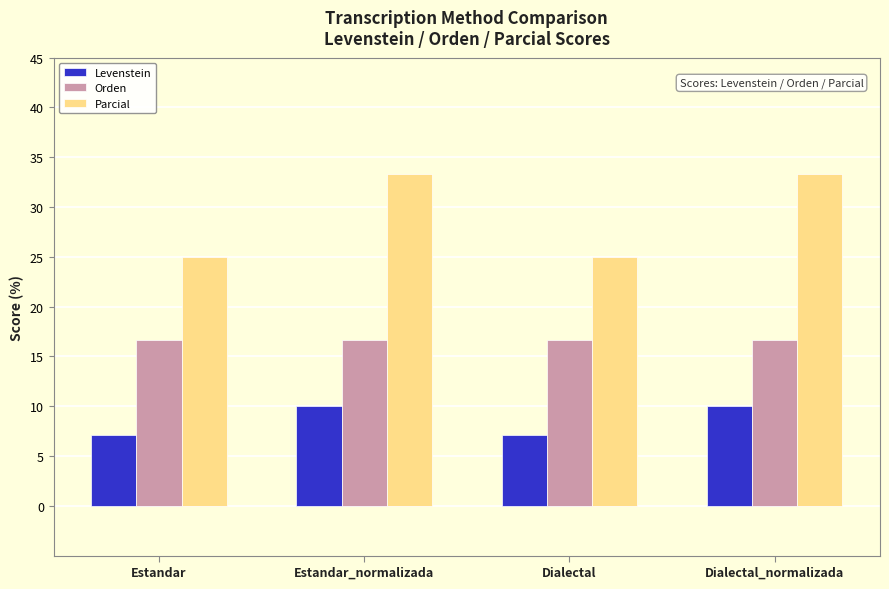

Is the value of Parcial at Estandar greater than the value of Orden at Estandar?

Yes